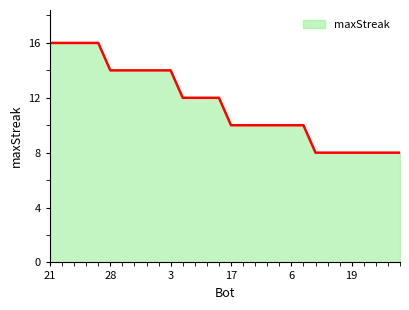

What is the greatest value displayed?

16